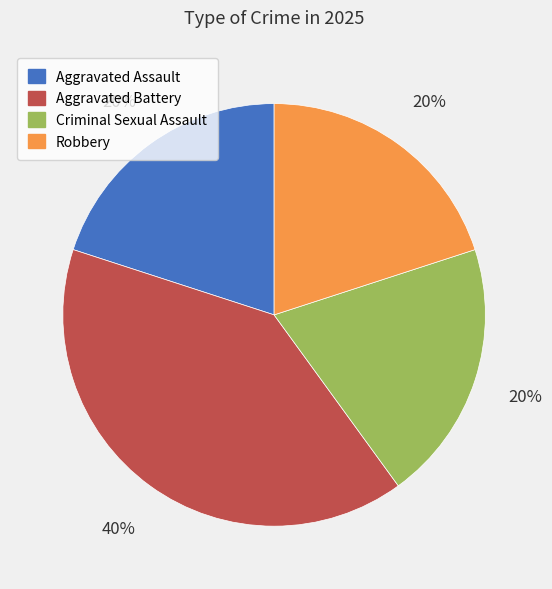

Is Aggravated Assault the majority of the pie?

No